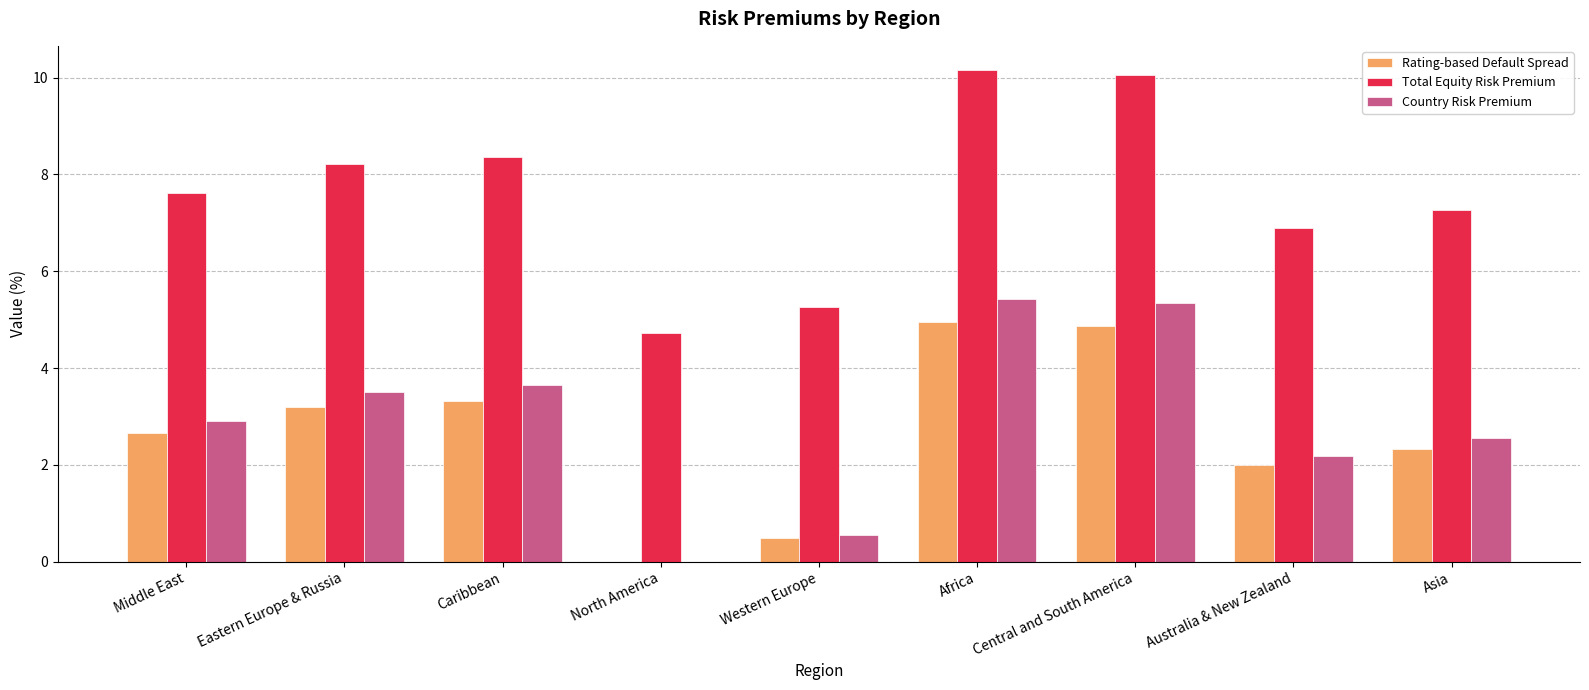

Is it true that Country Risk Premium equals 2.5 at Asia?

True